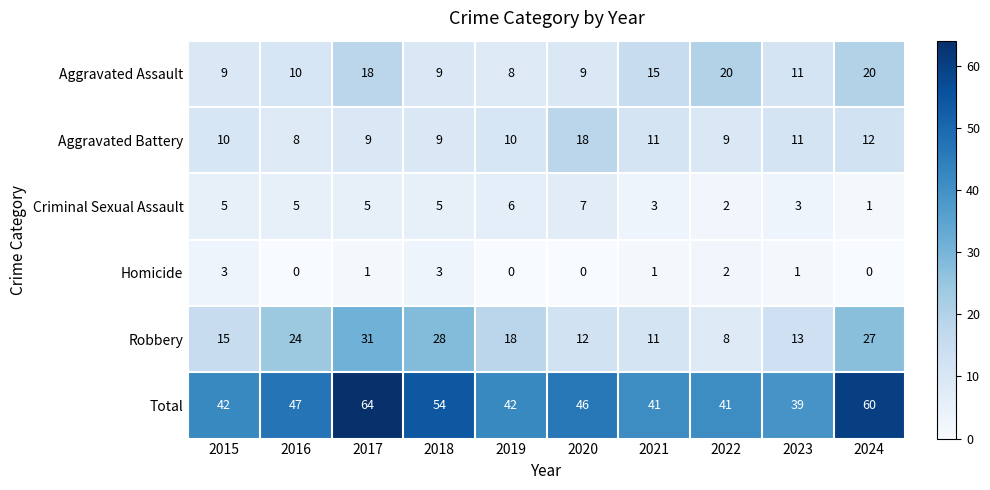

The value of Aggravated Battery at 2018 is 6. True or false?

False